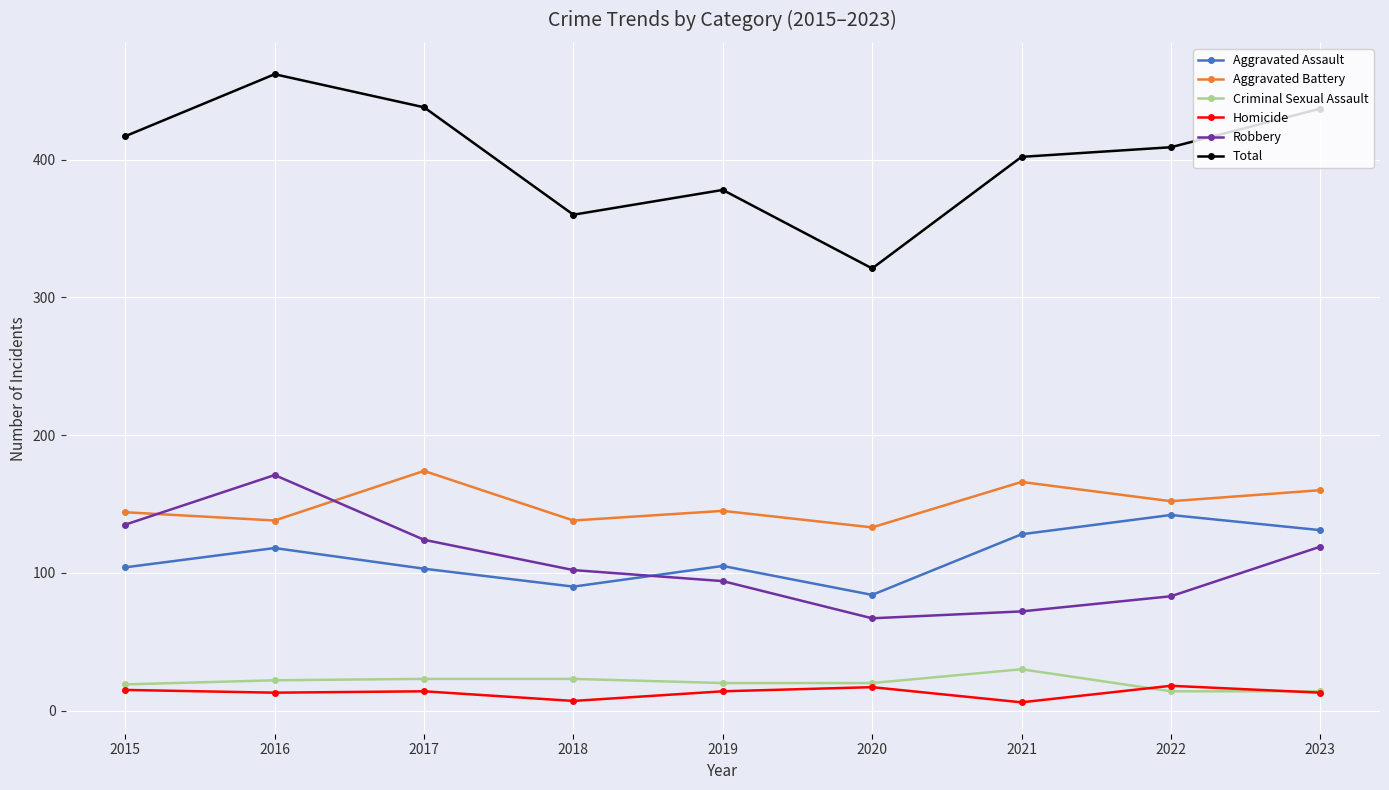

What is the spread (max minus min) of values at 2022?

395